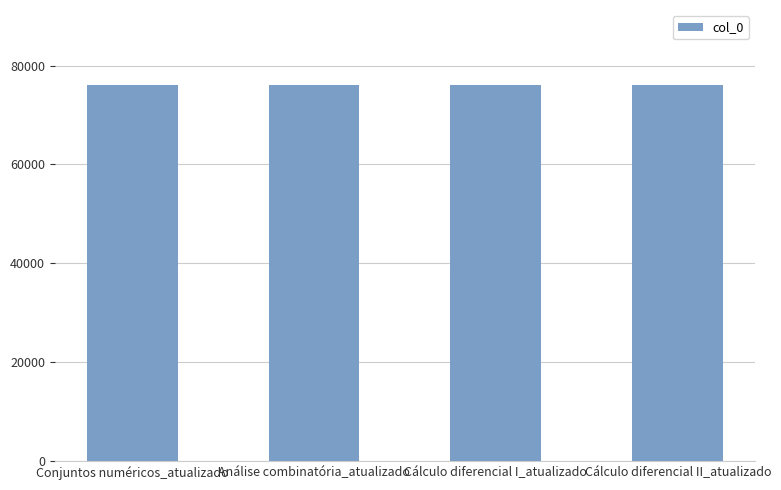

What is the sum of the values at Análise combinatória_atualizado and Conjuntos numéricos_atualizado?

152059